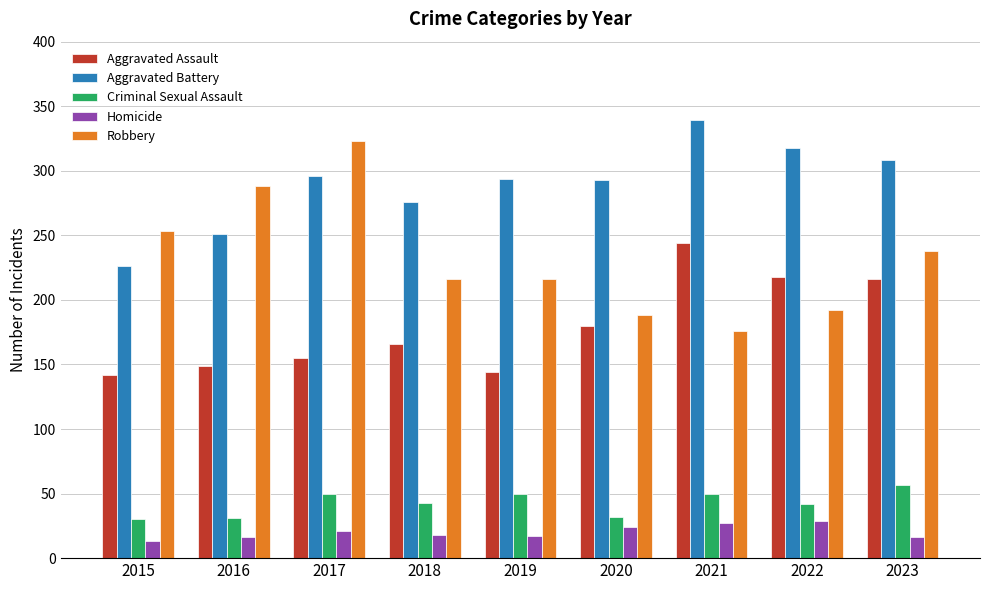

Read the Robbery value at 2017, to the nearest 10.

320